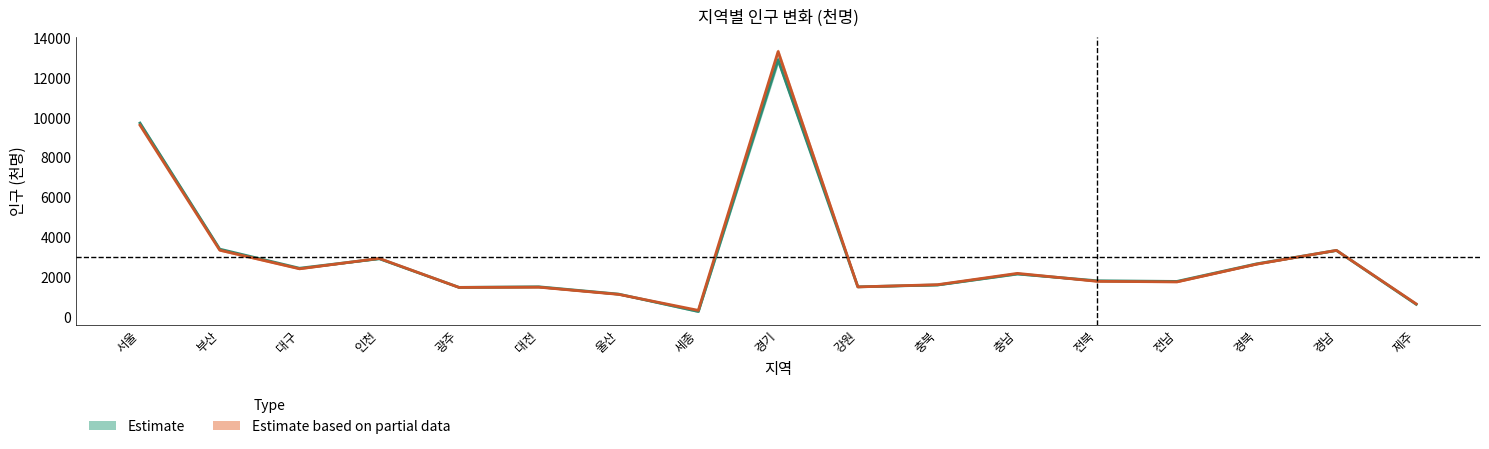

At how many categories does at least one series exceed 1096?

15